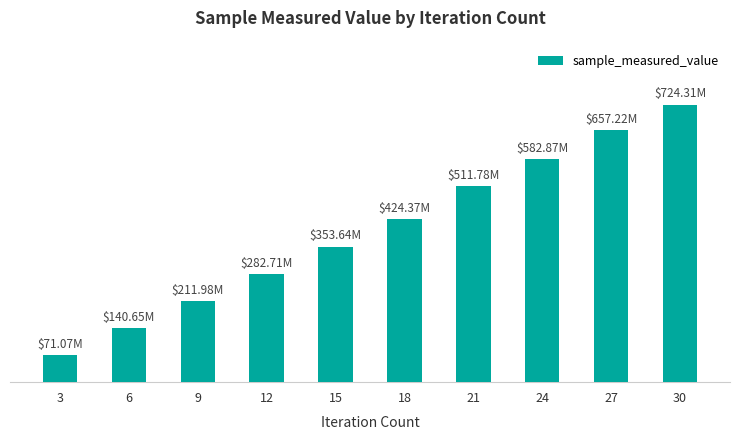

What is the value of the 4th bar from the left?

282709940